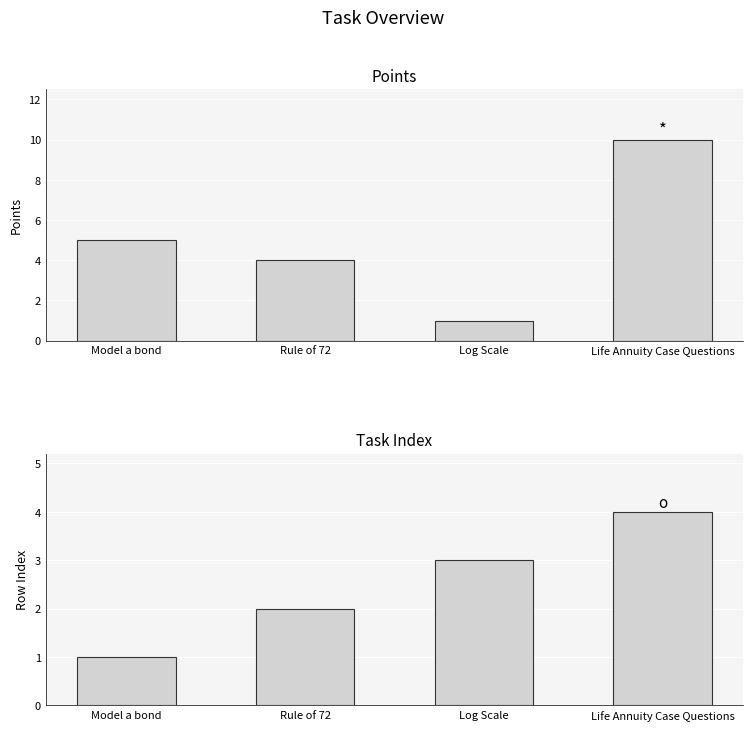

How many series are shown in this chart?

2